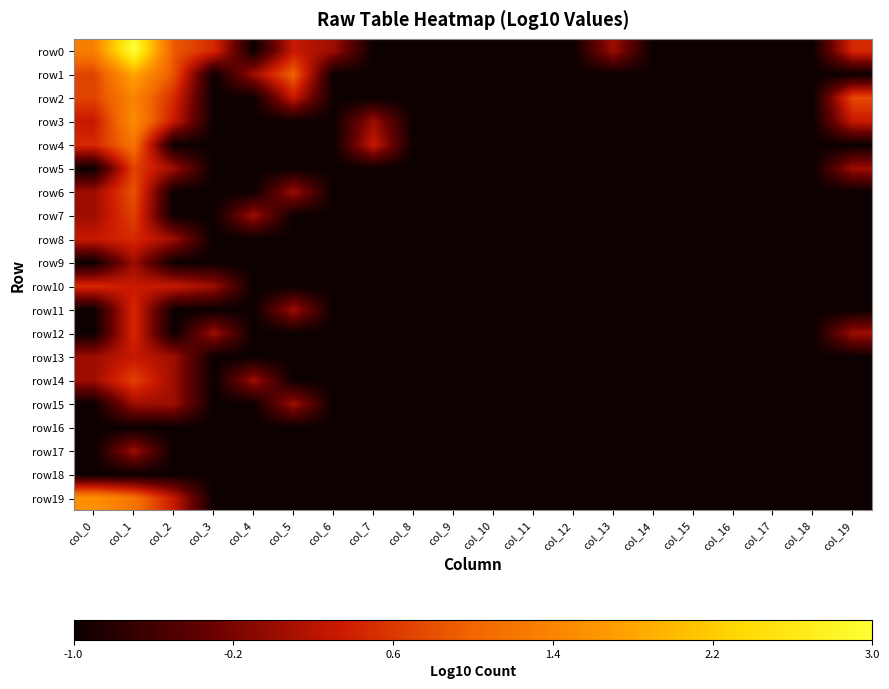

How many categories are shown in the chart?

20